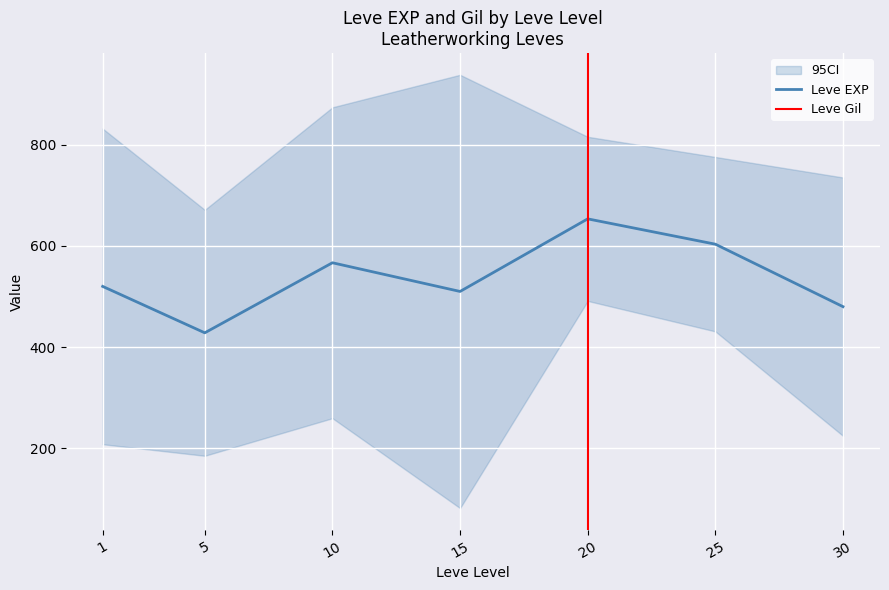

Is this an area chart (filled region under the line)?

No